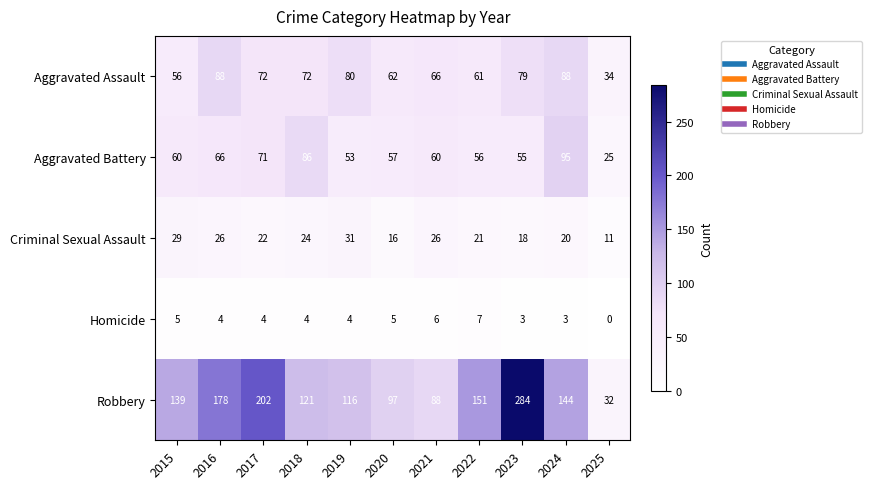

At how many categories does at least one series exceed 45?

10